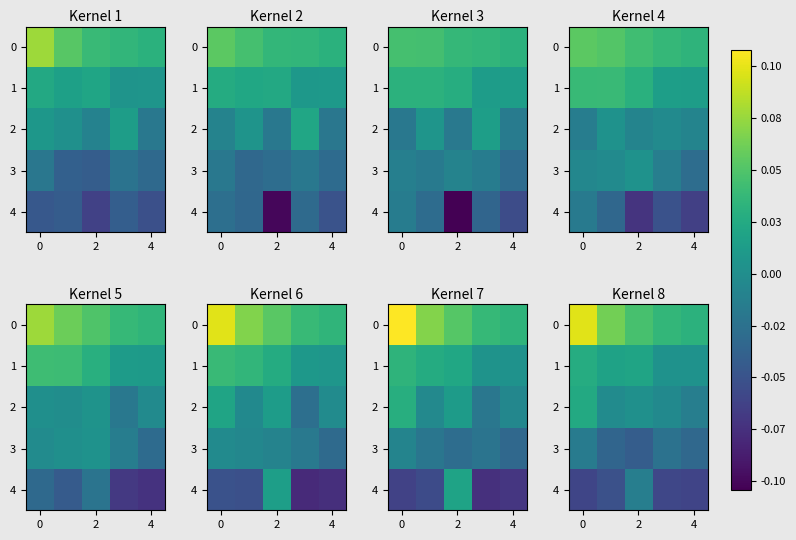

True or false: 3 has a value of -0.0 at 2.

True